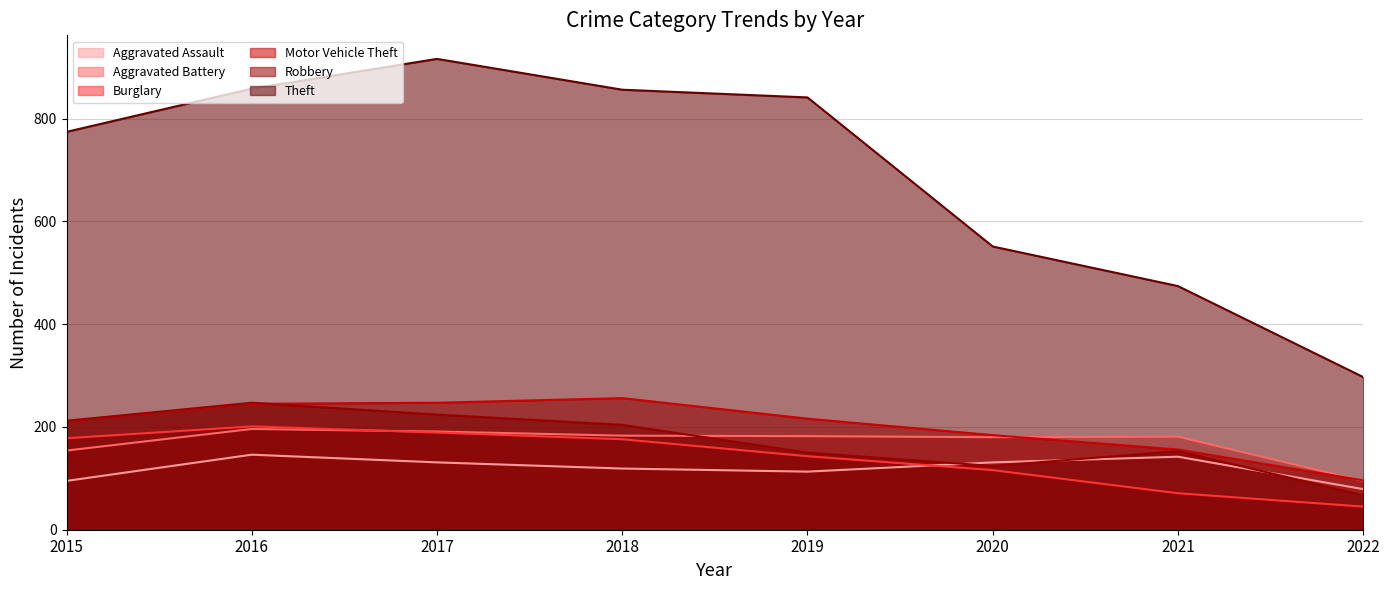

True or false: Motor Vehicle Theft has a value of 435 at 2016.

False